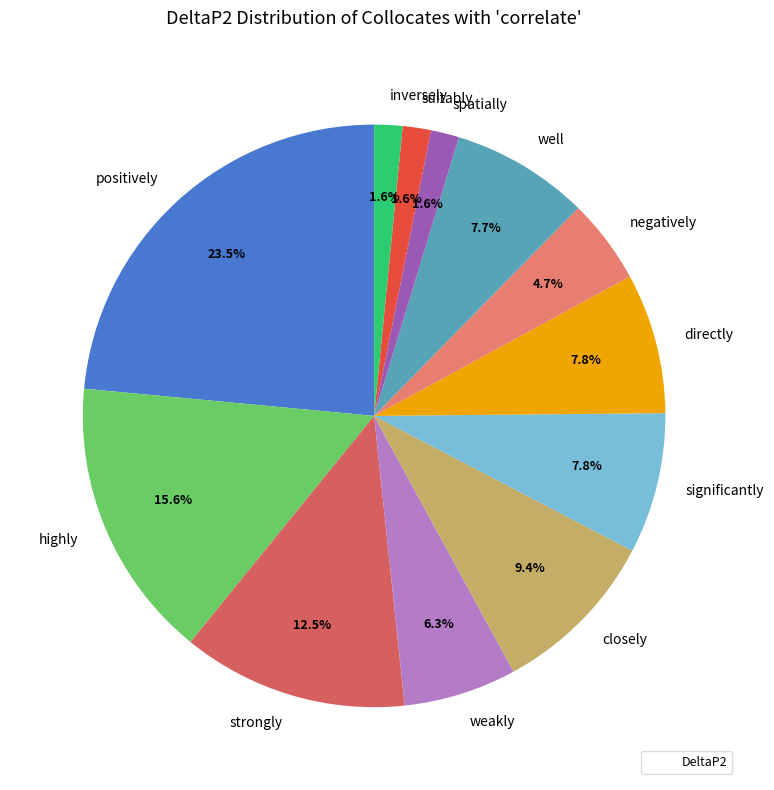

Does well represent more than half of the total?

No